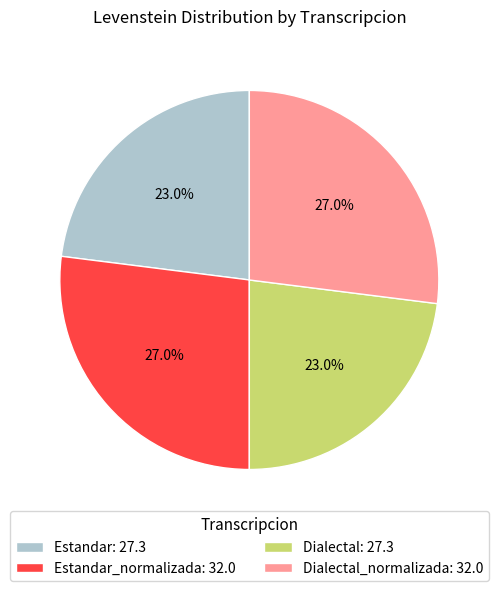

Approximately how many times larger is the value at Estandar_normalizada: 32.0 compared to Dialectal_normalizada: 32.0?

1.0